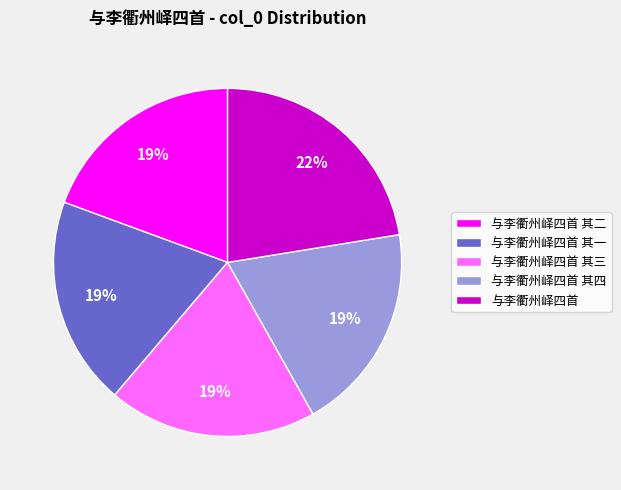

How many slices are in this pie chart?

5